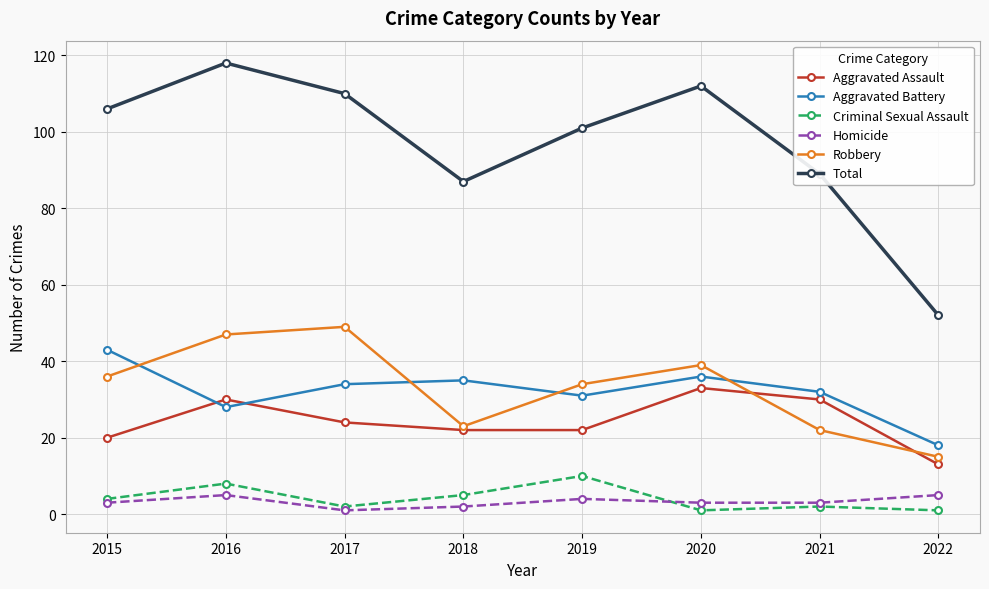

True or false: Aggravated Battery has a value of 8 at 2021.

False